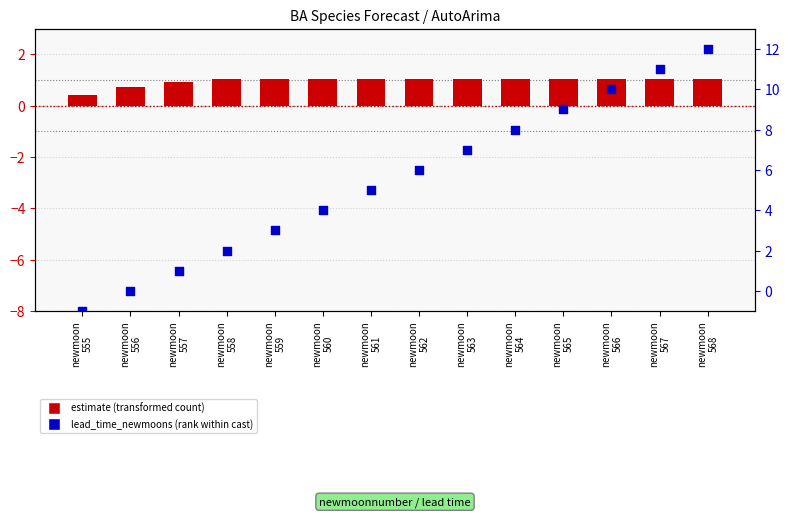

At which category is the sum across all series the highest?

newmoon
568